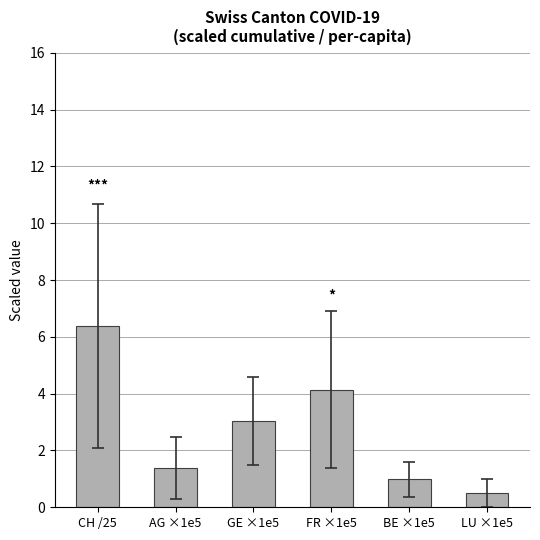

What is the greatest value displayed?

6.4